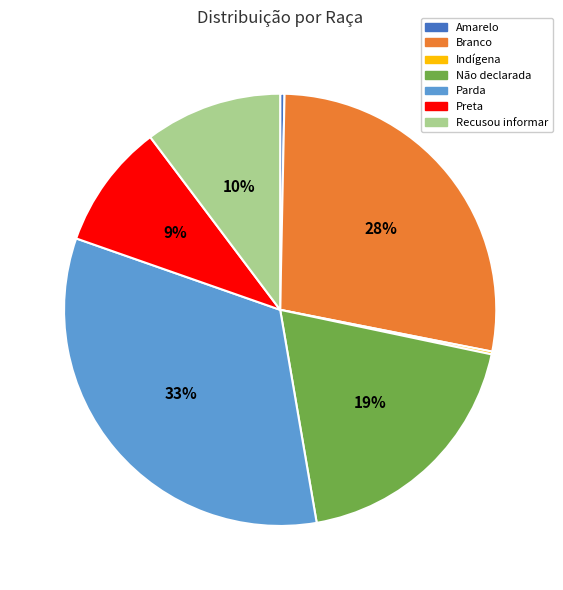

What percentage is the Preta slice, to the nearest percent?

9%